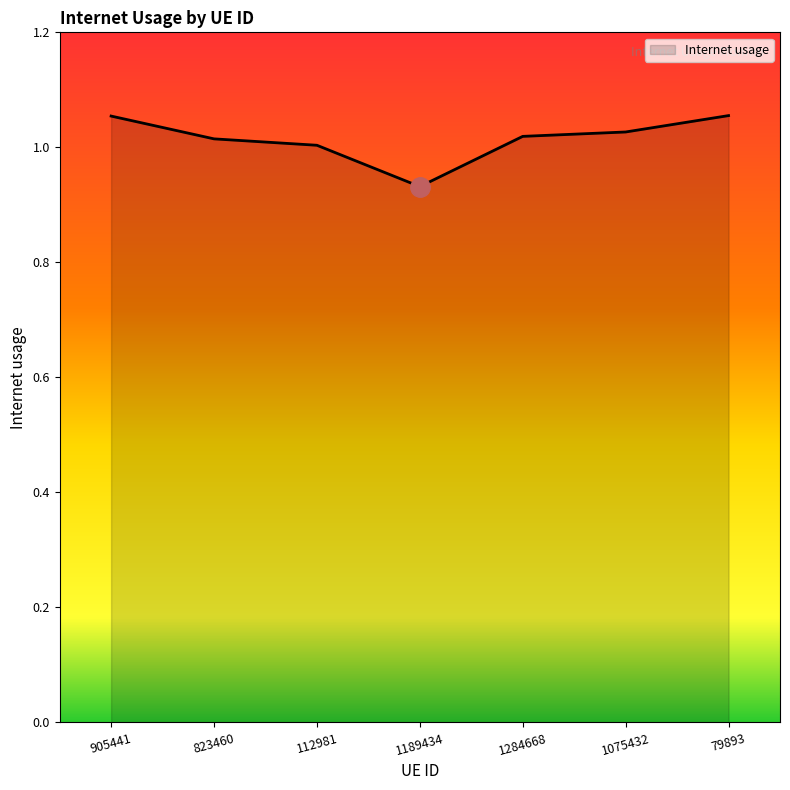

What is the sum of all values?

7.1